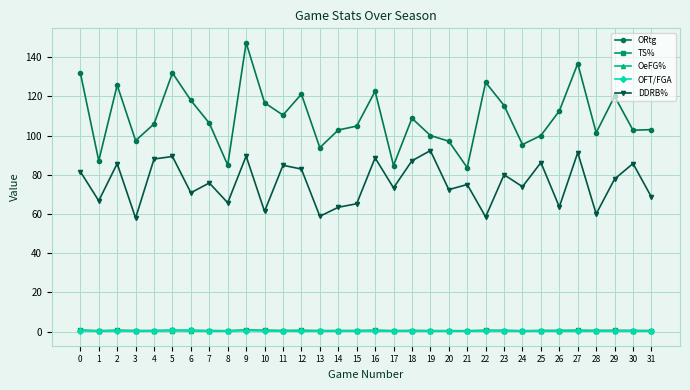

What is the sum of the TS% values at 1 and 20?

0.9